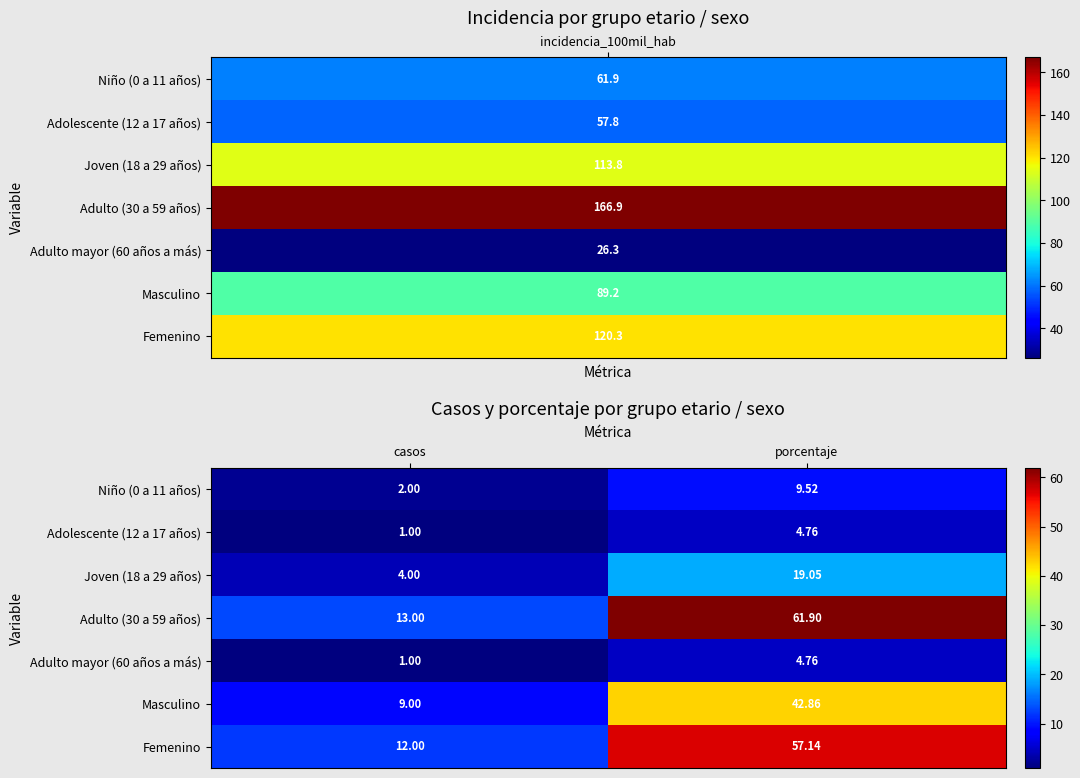

Which series has the widest spread of values?

Adulto (30 a 59 años)